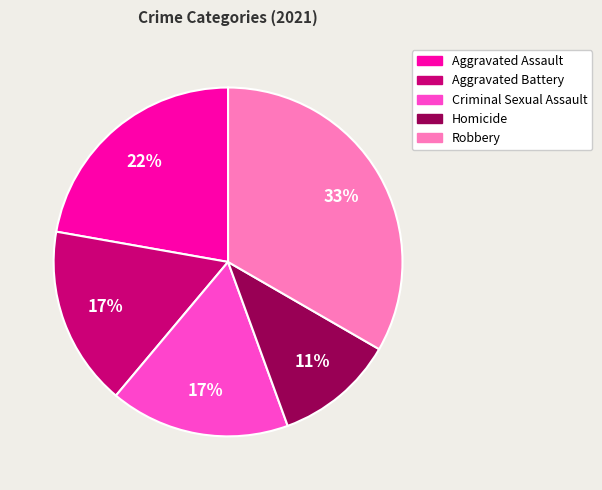

Is the sum of Aggravated Assault and Criminal Sexual Assault greater than half?

No